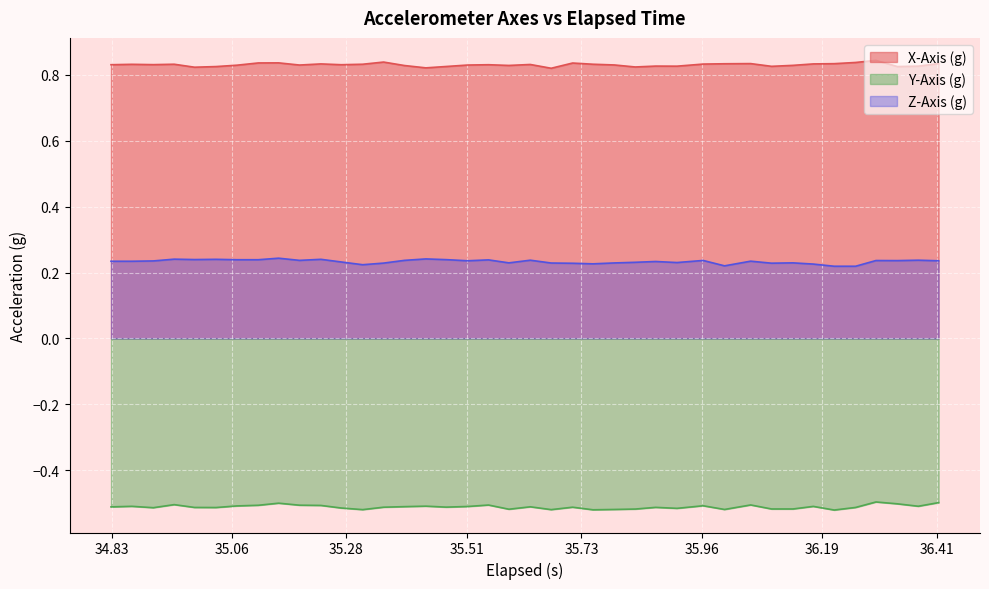

True or false: X-Axis (g) and Y-Axis (g) intersect in this chart.

False